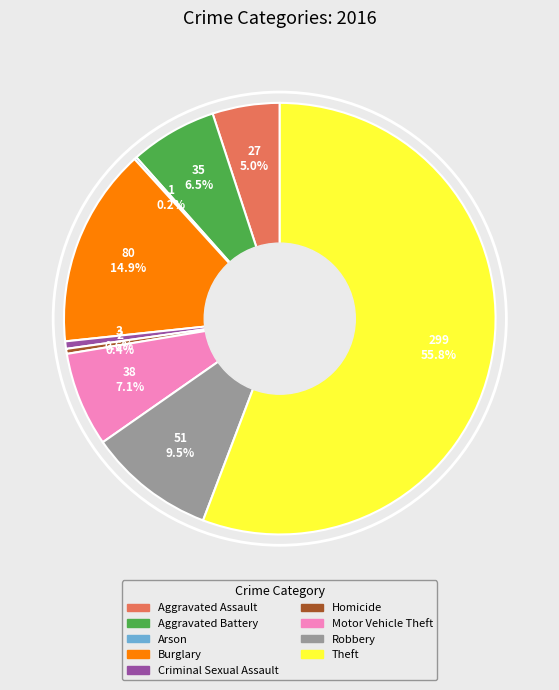

What percentage is NOT represented by Motor Vehicle Theft?

92.9%